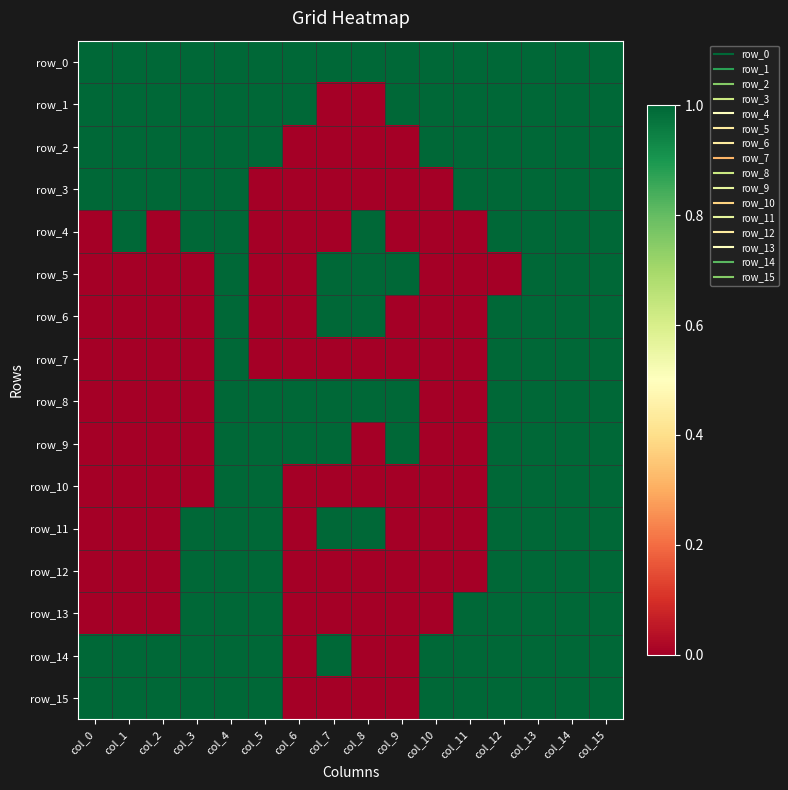

What is the sum of all row_14 values?

13